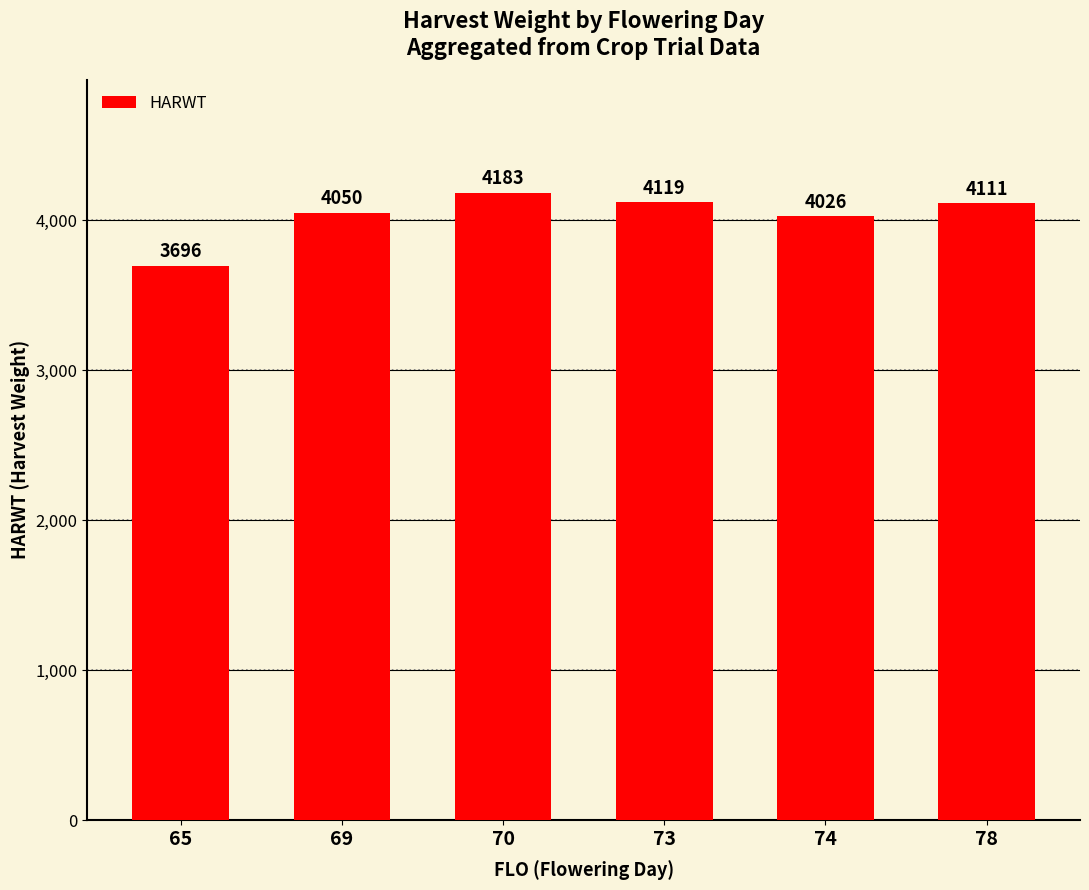

Is it true that the value at 65 is 5851?

False